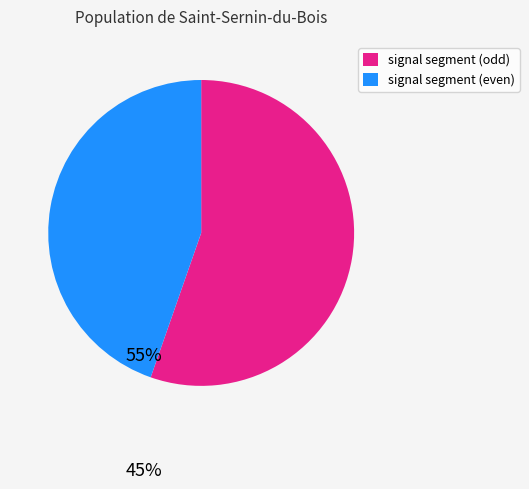

Does any single category account for the majority?

Yes